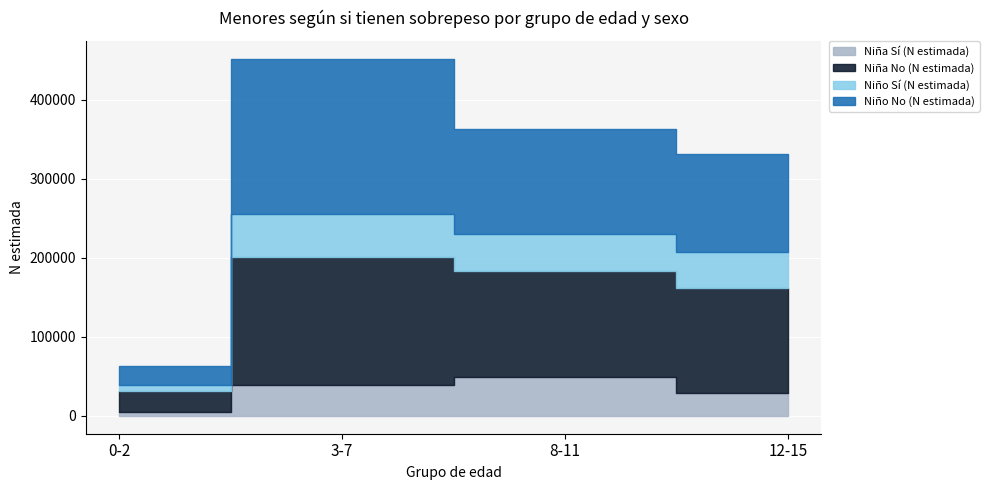

What is the sum of the Niña No (N estimada) values at 8-11 and 12-15?

266250